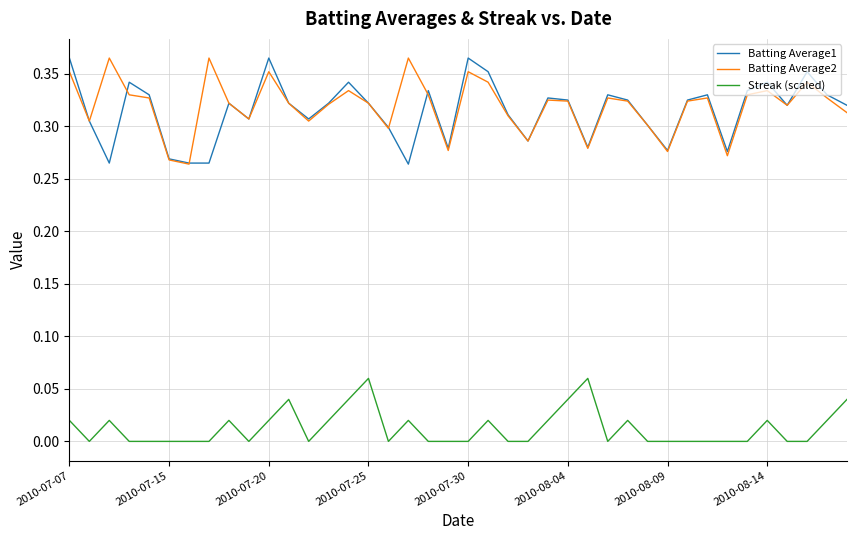

True or false: Streak (scaled) and Batting Average1 intersect in this chart.

False